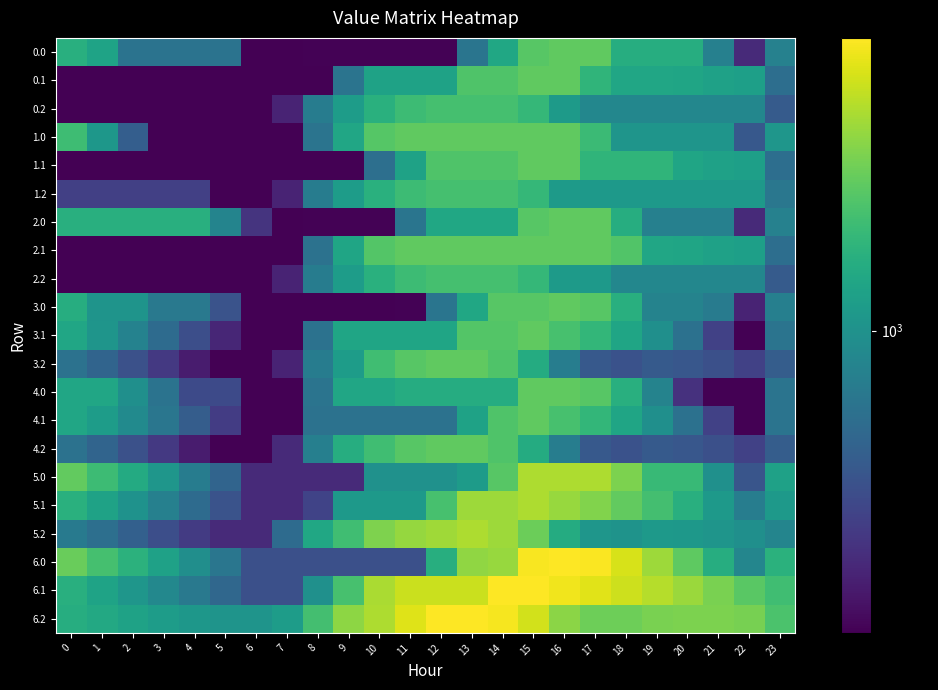

Reading left to right, extract all data points from this chart.

row_0: 1296.3	1167.0	760.8	760.8	760.8	760.8	340.0	340.0	343.8	343.8	343.8	343.8	343.8	773.1	1202.4	1631.7	1700.0	1700.0	1279.2	1279.2	1279.2	858.5	437.8	867.0
row_1: 340.0	340.0	340.0	340.0	340.0	340.0	340.0	340.0	340.0	769.3	1158.5	1158.5	1158.5	1587.8	1587.8	1700.0	1700.0	1363.3	1196.9	1196.9	1182.5	1150.5	1130.8	735.4
row_2: 340.0	340.0	340.0	340.0	340.0	340.0	340.0	418.7	830.0	1103.9	1308.4	1459.1	1524.9	1524.9	1524.9	1404.0	1086.0	909.2	909.2	909.2	909.2	909.2	909.2	624.6
row_3: 1469.3	1048.5	642.3	340.0	340.0	340.0	340.0	340.0	769.3	1198.6	1627.9	1700.0	1700.0	1700.0	1700.0	1700.0	1700.0	1452.2	1031.5	1031.5	1031.5	1031.5	610.7	1040.0
row_4: 340.0	340.0	340.0	340.0	340.0	340.0	340.0	340.0	340.0	340.0	738.9	1158.5	1587.8	1587.8	1587.8	1700.0	1700.0	1363.3	1363.3	1363.3	1182.5	1150.5	1130.8	735.4
row_5: 507.4	507.4	507.4	507.4	507.4	340.0	340.0	418.7	830.0	1103.9	1308.4	1459.1	1524.9	1524.9	1524.9	1404.0	1086.0	1076.5	1076.5	1076.5	1076.5	1076.5	1076.5	792.0
row_6: 1296.3	1296.3	1296.3	1296.3	1296.3	889.6	468.9	340.0	343.8	343.8	343.8	773.1	1202.4	1202.4	1202.4	1631.7	1700.0	1700.0	1279.2	858.5	858.5	858.5	437.8	867.0
row_7: 340.0	340.0	340.0	340.0	340.0	340.0	340.0	340.0	756.7	1186.0	1615.3	1700.0	1700.0	1700.0	1700.0	1700.0	1700.0	1700.0	1592.6	1196.9	1182.5	1150.5	1130.8	735.4
row_8: 340.0	340.0	340.0	340.0	340.0	340.0	340.0	418.7	830.0	1103.9	1308.4	1459.1	1524.9	1524.9	1524.9	1404.0	1086.0	1076.5	909.2	909.2	909.2	909.2	909.2	624.6
row_9: 1278.2	1019.4	1019.4	805.2	805.2	584.6	340.0	340.0	340.0	340.0	340.0	343.8	773.1	1202.4	1631.7	1631.7	1700.0	1638.3	1300.1	879.4	879.4	819.9	419.6	848.9
row_10: 1198.6	1027.2	868.9	715.8	565.6	425.5	340.0	340.0	756.7	1186.0	1186.0	1186.0	1186.0	1615.3	1615.3	1700.0	1536.0	1385.4	1186.8	977.3	753.0	511.1	340.0	769.3
row_11: 757.5	673.7	577.1	485.1	399.5	340.0	340.0	418.7	830.0	1103.9	1483.5	1634.1	1700.0	1700.0	1587.2	1256.4	835.7	616.3	581.5	618.8	607.7	569.7	510.9	634.2
row_12: 1198.6	1198.6	978.5	764.3	549.5	549.5	340.0	340.0	769.3	1198.6	1198.6	1270.7	1270.7	1270.7	1270.7	1700.0	1700.0	1638.3	1300.1	879.4	458.6	340.0	340.0	769.3
row_13: 1198.6	1097.3	939.0	785.9	635.8	495.7	340.0	340.0	756.7	756.7	756.7	756.7	756.7	1158.5	1587.8	1700.0	1536.0	1385.4	1186.8	977.3	753.0	511.1	340.0	769.3
row_14: 757.5	673.7	577.1	485.1	399.5	340.0	340.0	438.3	849.6	1278.9	1483.5	1634.1	1700.0	1700.0	1587.2	1256.4	835.7	616.3	581.5	618.8	607.7	569.7	510.9	634.2
row_15: 1704.5	1454.5	1243.3	1038.0	832.2	674.8	439.2	439.2	439.2	439.2	993.7	993.7	993.7	1086.9	1641.5	2196.0	2196.0	2196.0	1866.7	1423.7	1423.7	986.7	595.4	1149.9
row_16: 1314.5	1152.0	1002.6	858.4	717.1	585.9	439.2	439.2	521.0	1068.6	1068.6	1068.6	1529.3	2083.8	2083.8	2196.0	2040.9	1899.2	1709.6	1508.9	1293.6	1060.6	839.9	1077.2
row_17: 812.2	737.2	649.6	566.4	489.8	439.2	439.2	716.9	1208.5	1482.4	1885.9	2036.6	2102.5	2196.0	2092.2	1770.2	1251.3	1040.9	1015.0	1061.3	1059.2	1030.1	980.1	896.2
row_18: 1745.8	1519.6	1332.2	1150.7	968.6	780.7	568.8	568.8	568.8	568.8	568.8	568.8	1287.0	2005.2	2057.5	2775.7	2844.0	2815.0	2509.5	2090.2	1685.4	1272.2	904.6	1325.2
row_19: 1301.5	1162.8	1037.1	916.7	799.2	691.8	568.8	568.8	985.5	1533.1	2167.6	2401.0	2401.0	2401.0	2844.0	2844.0	2712.7	2594.7	2428.8	2251.9	2060.4	1851.1	1654.2	1477.9
row_20: 1273.7	1222.5	1158.6	1099.2	1046.4	1019.5	1019.5	1098.2	1509.5	1976.5	2181.0	2554.9	2844.0	2844.0	2763.9	2465.7	1970.6	1783.9	1781.8	1852.4	1874.4	1869.1	1842.9	1558.3